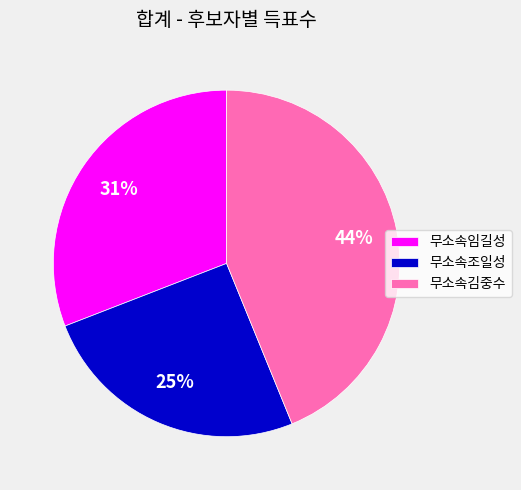

True or false: 무소속임길성 accounts for 31% of the total.

True